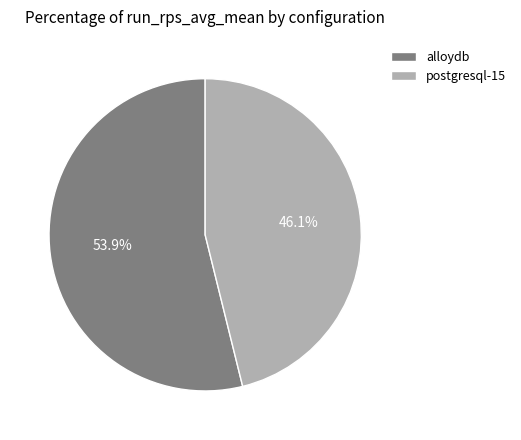

To the nearest percent, what is the combined percentage of alloydb and postgresql-15?

100%